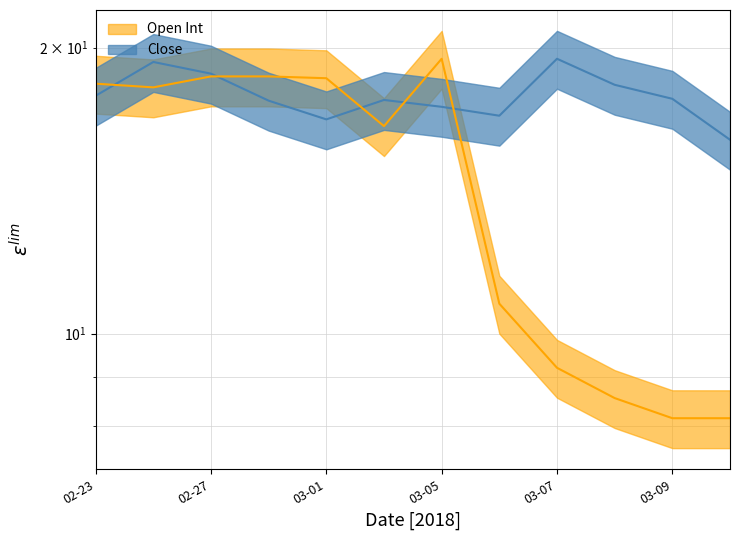

What is the label of the 8th point from the right?

03-01